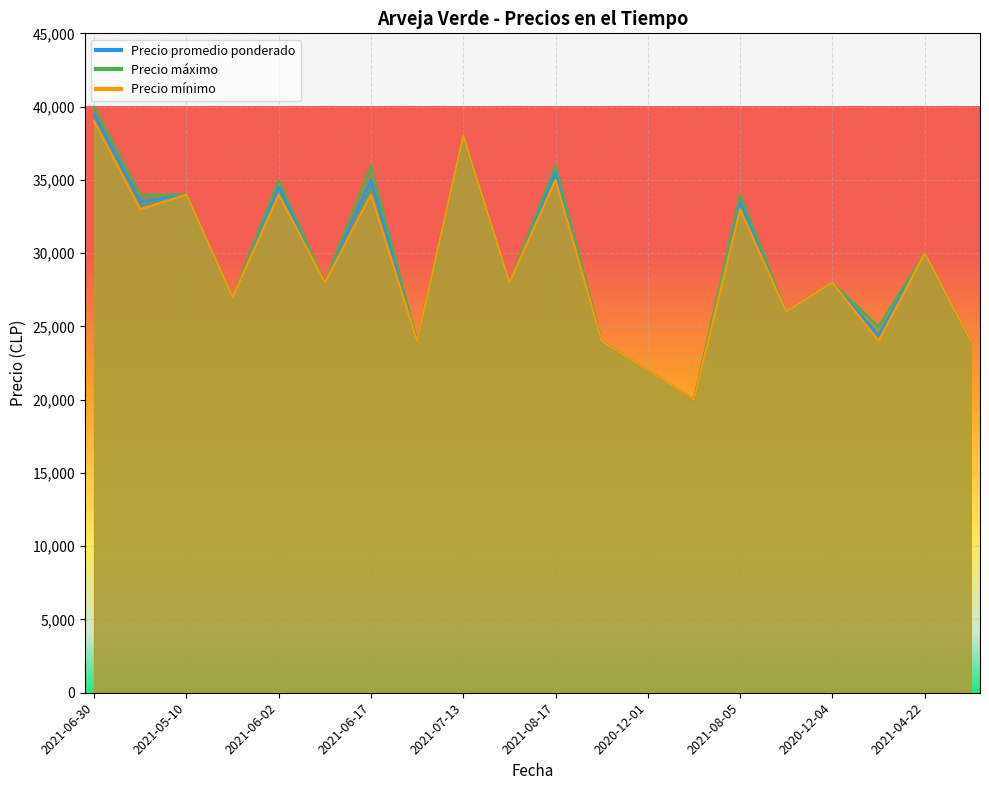

What is the difference between the maximum and minimum values in the Precio promedio ponderado series?

19480